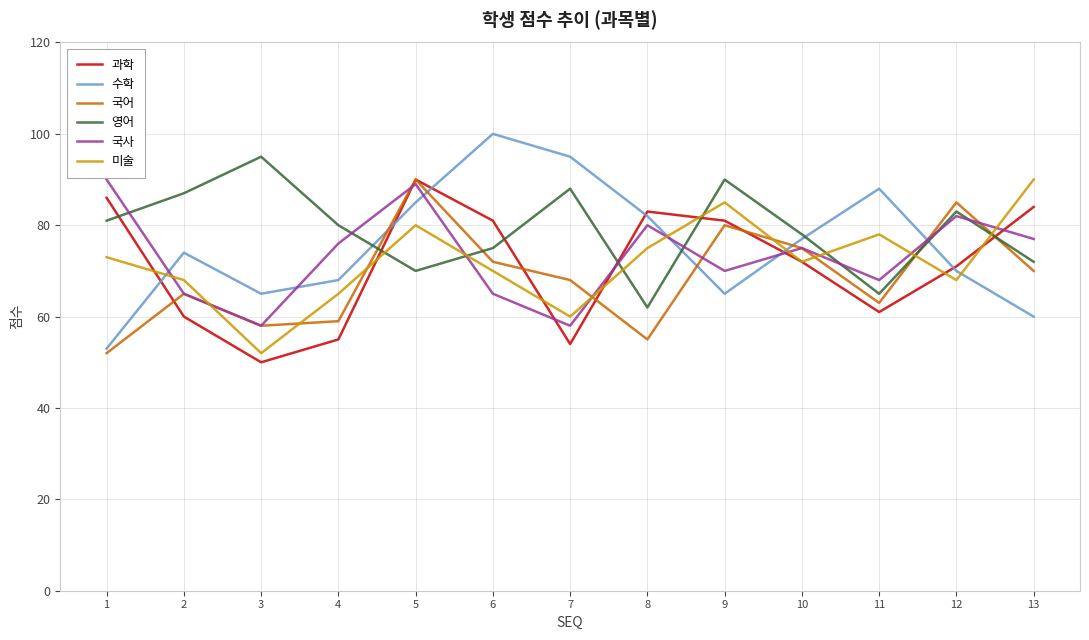

Reading left to right, what are all the values shown in this chart?

과학: 1=86	2=60	3=50	4=55	5=90	6=81	7=54	8=83	9=81	10=72	11=61	12=71	13=84
수학: 1=53	2=74	3=65	4=68	5=85	6=100	7=95	8=82	9=65	10=77	11=88	12=70	13=60
국어: 1=52	2=65	3=58	4=59	5=90	6=72	7=68	8=55	9=80	10=75	11=63	12=85	13=70
영어: 1=81	2=87	3=95	4=80	5=70	6=75	7=88	8=62	9=90	10=78	11=65	12=83	13=72
국사: 1=90	2=65	3=58	4=76	5=89	6=65	7=58	8=80	9=70	10=75	11=68	12=82	13=77
미술: 1=73	2=68	3=52	4=65	5=80	6=70	7=60	8=75	9=85	10=72	11=78	12=68	13=90